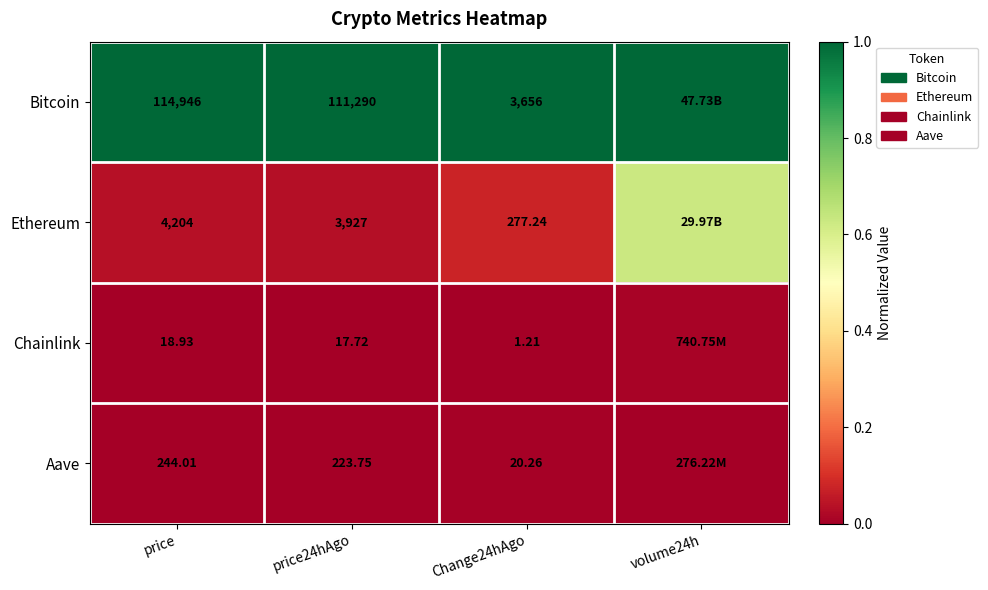

The Bitcoin series shows 1.0 at price. True or false?

True